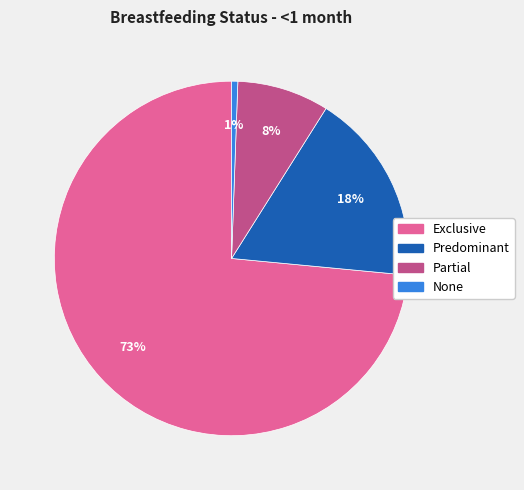

Which slice is the largest?

Exclusive